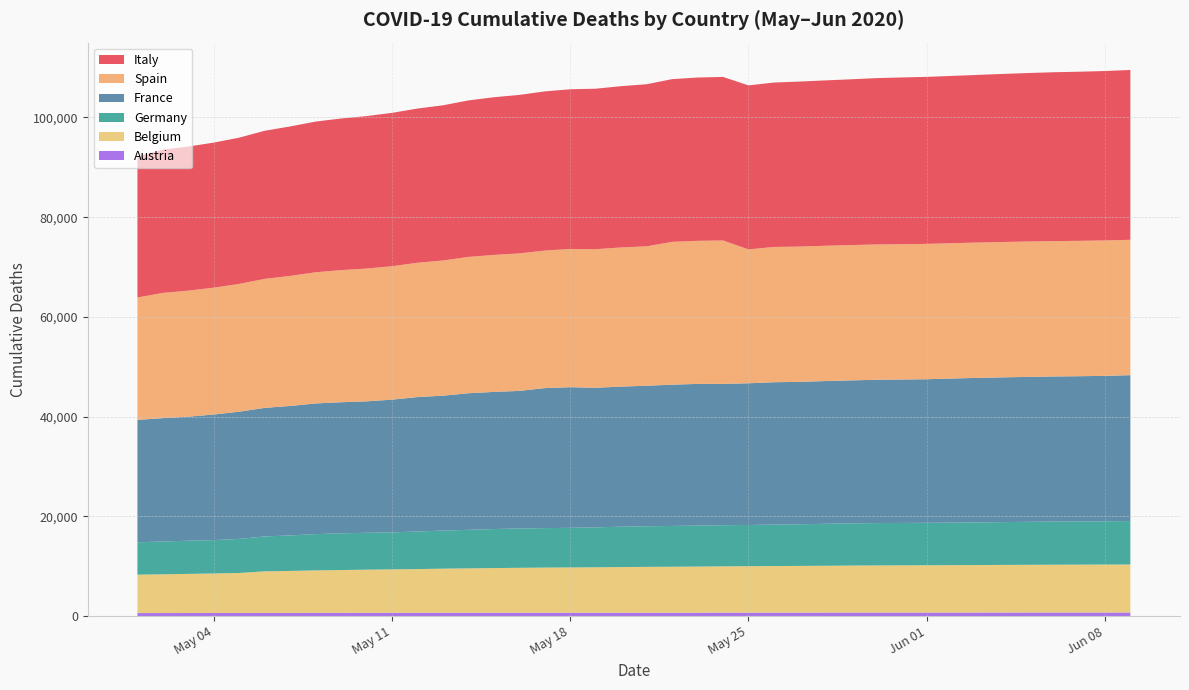

Reading right to left, transcribe all the data shown in this chart.

Italy: 34043	33964	33899	33846	33774	33689	33601	33530	33475	33415	33340	33229	33142	33072	32955	32877	32785	32735	32616	32486	32330	32169	32007	31908	31763	31610	31368	31106	30911	30739	30560	30395	30201	29958	29684	29315	29079	28884	28710	28236
Spain: 27136	27136	27136	27135	27134	27133	27128	27127	27127	27127	27125	27121	27119	27117	27117	26834	28752	28678	28628	27940	27888	27778	27709	27563	27563	27459	27321	27104	26920	26744	26621	26478	26299	26070	25857	25613	25428	25264	25100	24543
France: 29239	29154	29100	29087	29056	29011	28967	28886	28780	28751	28720	28663	28612	28546	28545	28408	28319	28401	28315	28167	28085	27976	28193	28064	27581	27485	27383	27034	26951	26604	26341	26271	26192	25950	25772	25498	25168	24862	24729	24532
Germany: 8711	8674	8668	8646	8613	8581	8551	8522	8511	8500	8489	8450	8411	8349	8302	8257	8247	8216	8174	8147	8090	8007	7935	7914	7881	7824	7723	7634	7533	7417	7395	7369	7266	7119	6996	6831	6692	6649	6575	6481
Belgium: 9619	9606	9595	9580	9566	9548	9522	9505	9486	9467	9453	9430	9388	9364	9334	9312	9280	9237	9212	9186	9150	9108	9080	9052	9005	8959	8903	8843	8761	8707	8656	8581	8521	8415	8339	8016	7924	7844	7765	7703
Austria: 760	759	758	756	752	749	746	745	741	741	739	737	736	732	730	729	728	724	721	717	716	712	710	709	709	705	702	701	698	695	688	683	680	673	670	666	657	653	649	642